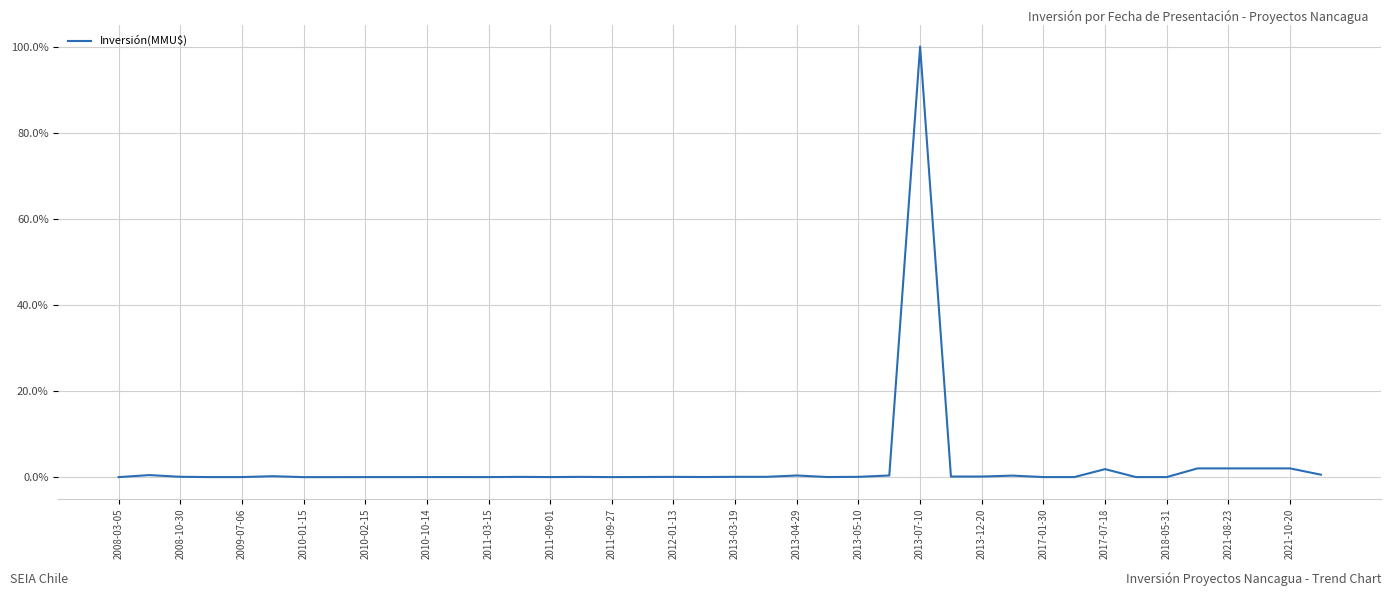

What is the greatest value displayed?

100.0